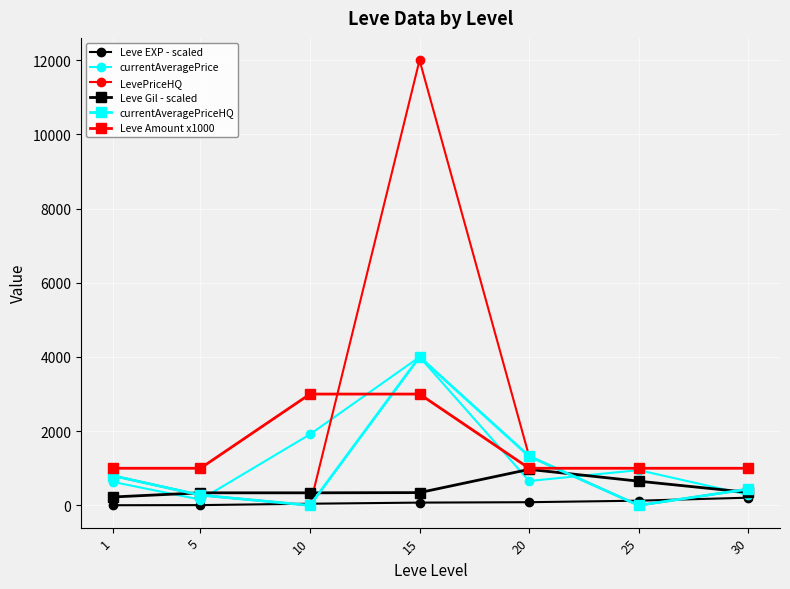

The value of Leve Amount x1000 at 30 is 1000.0. True or false?

True